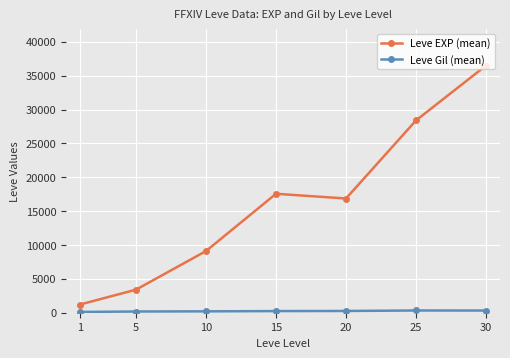

What is the sum of all Leve EXP (mean) values?

113039.2